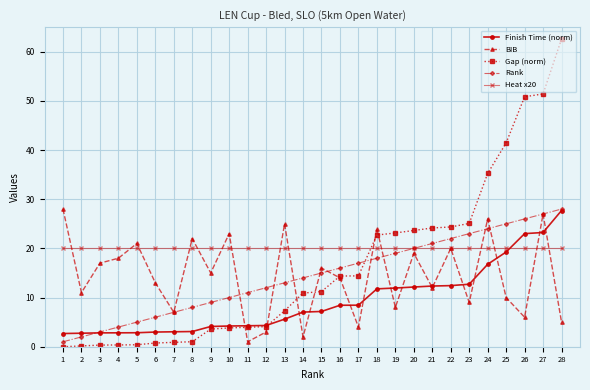

What is the highest value of the Gap (norm) series?

62.6